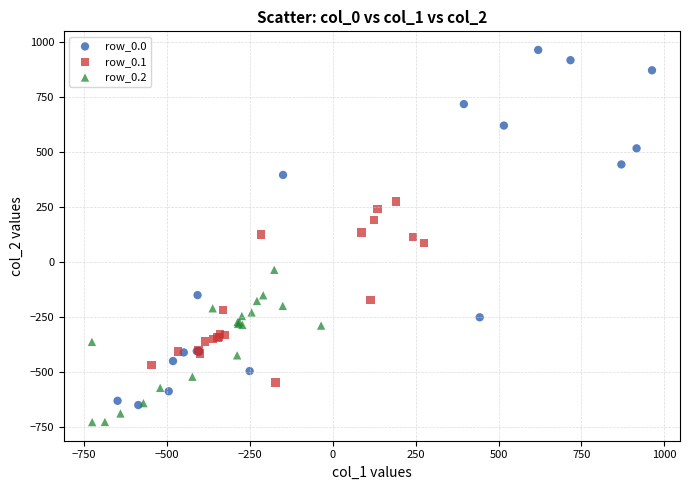

Which series reaches the minimum Y coordinate?

row_0.2